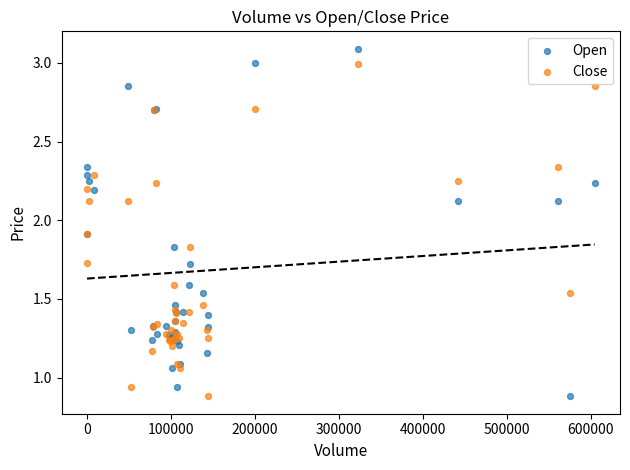

What is the X range (max minus min) for the scatter plot?

604359.0